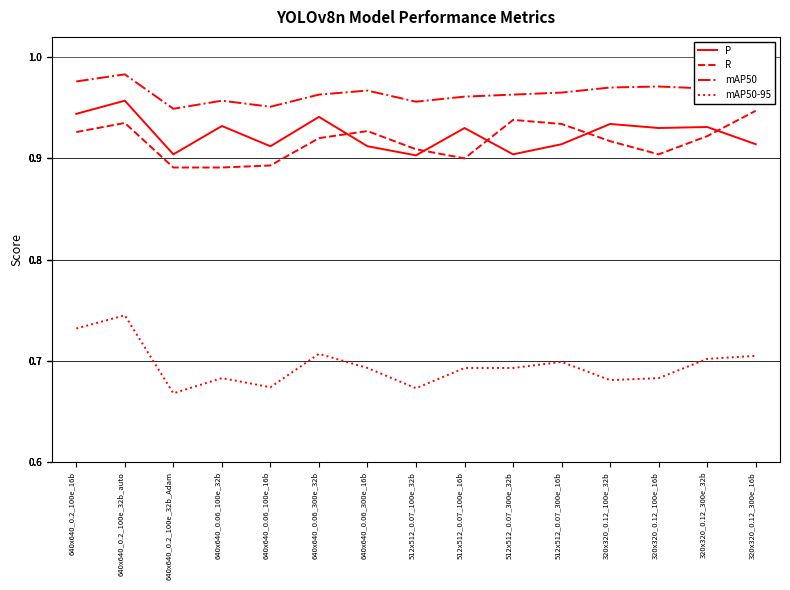

Which series has the widest spread of values?

mAP50-95